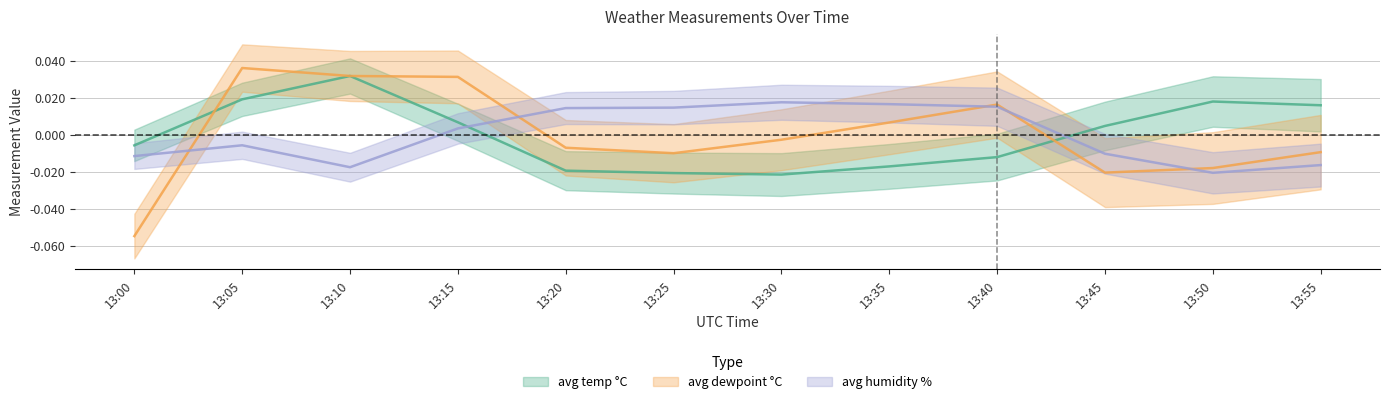

True or false: avg temp °C and avg dewpoint °C intersect in this chart.

True